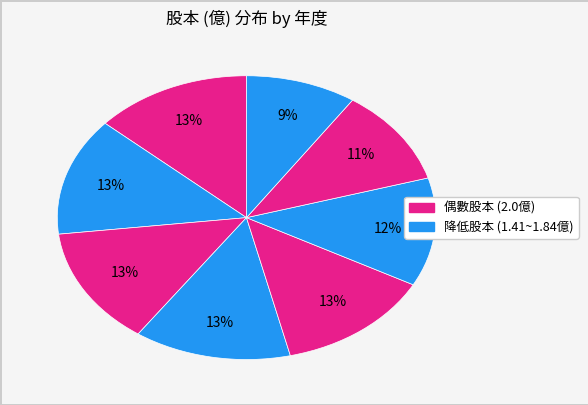

What is the largest slice in the pie chart?

2023